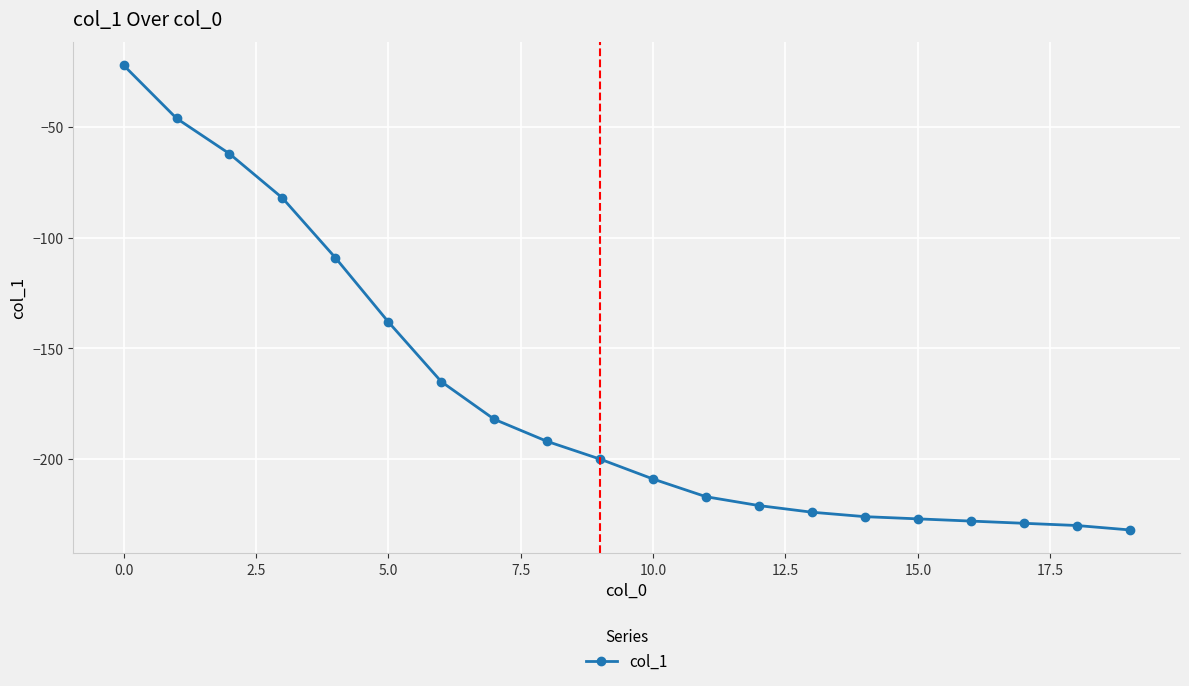

What is the difference between the second highest and second lowest values?

184